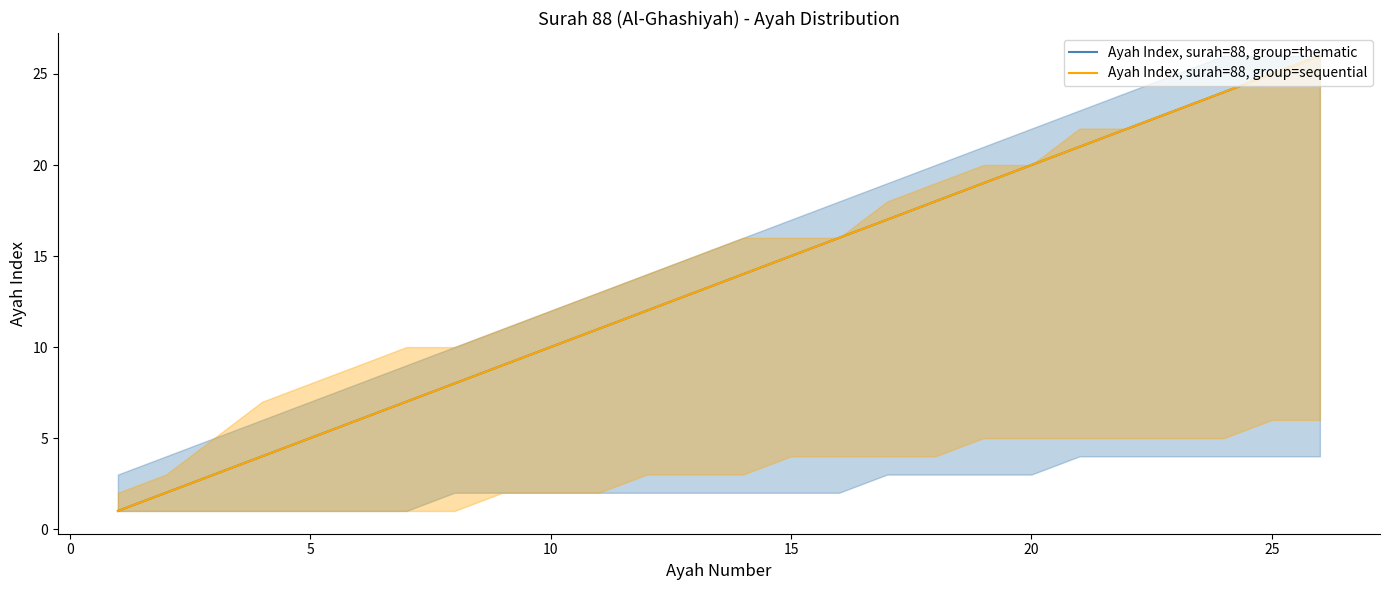

How many series are shown in this chart?

2